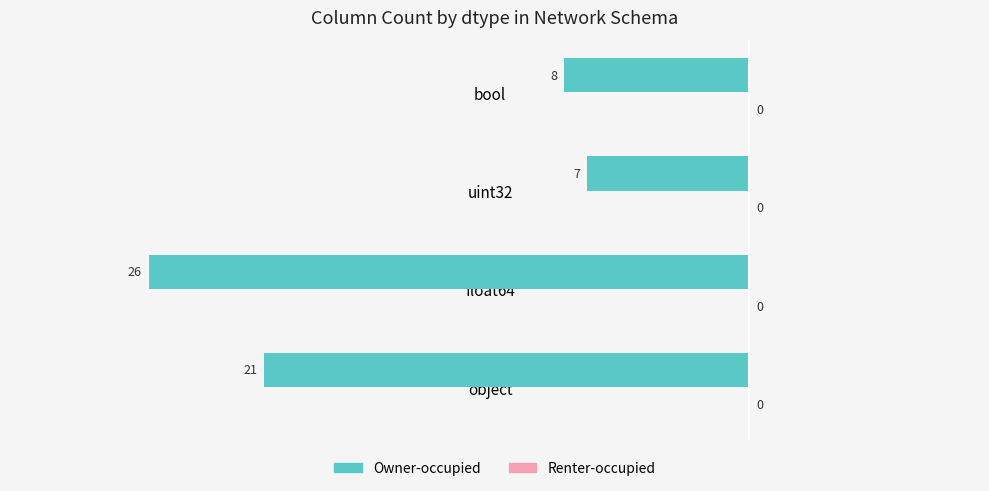

Does the chart contain any negative values?

Yes